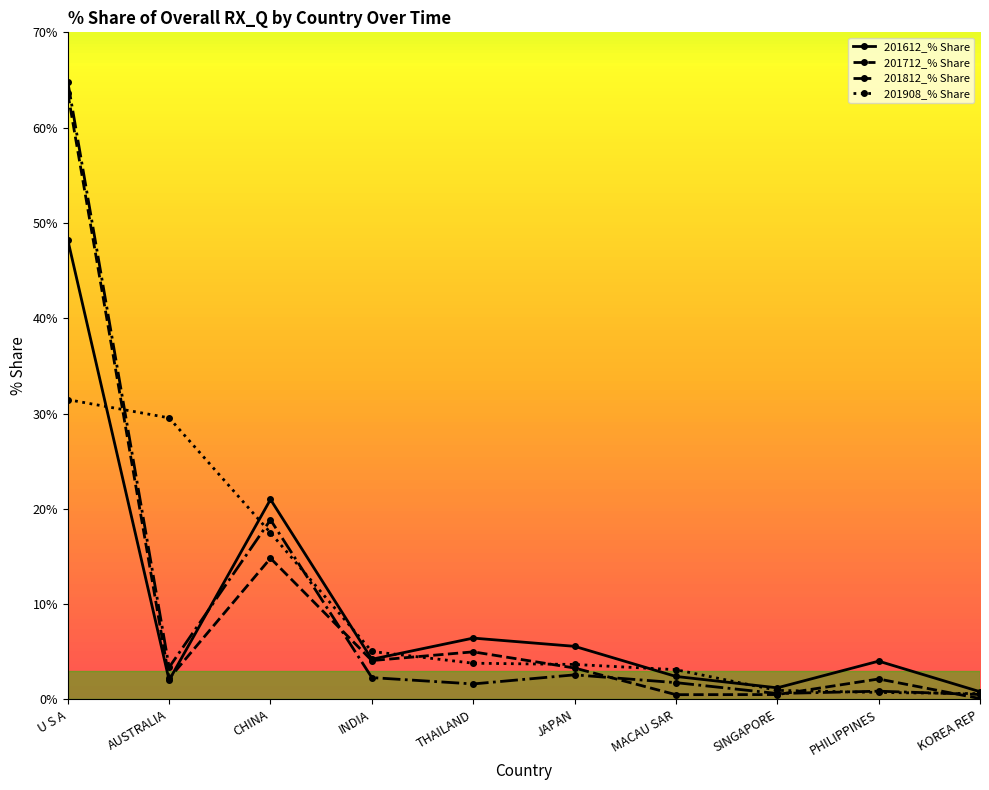

What is the total value across all series at SINGAPORE?

3.3